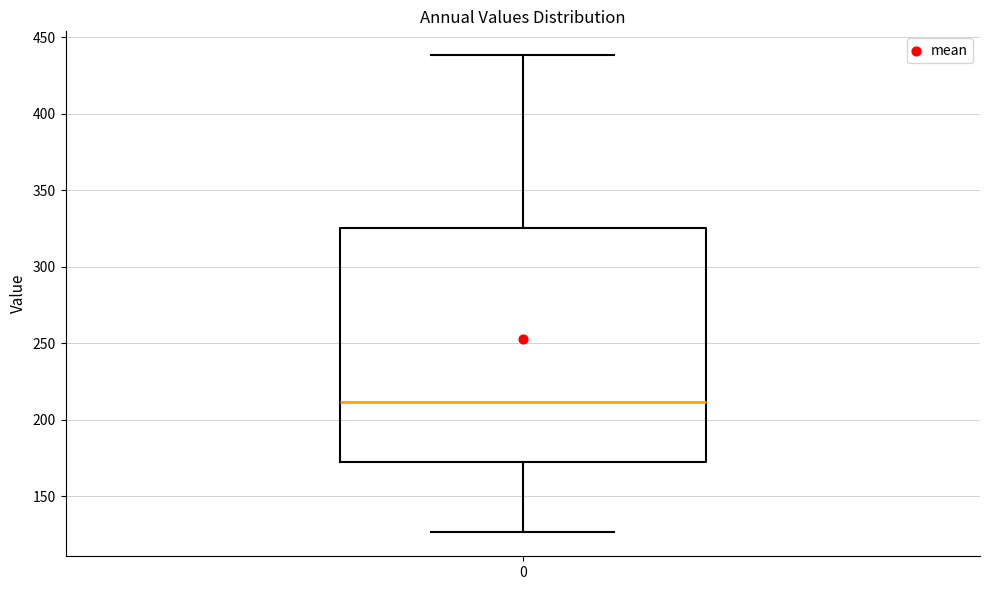

Transcribe this box plot: give where the median line is, the range the box spans, and where the two whiskers end, as read against the y-axis. The values are not printed on the chart, so give them approximately, as read against the axis.

median 210, box 170 to 325, whiskers 125 to 440